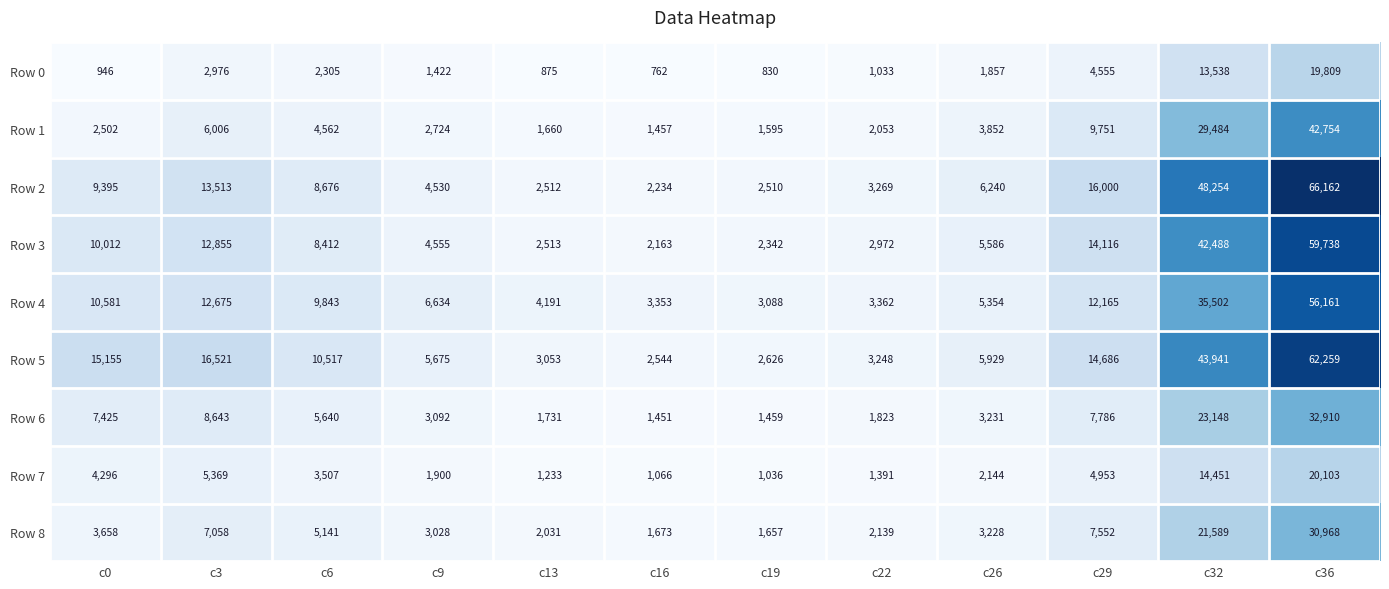

The Row 7 series shows 5420 at c6. True or false?

False